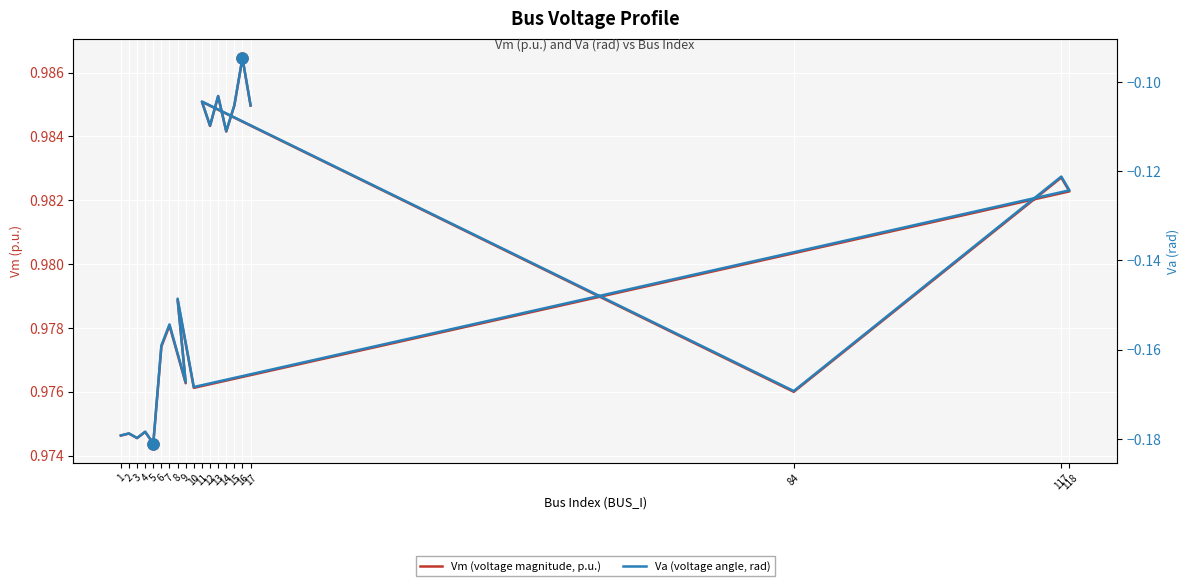

Which category has the highest value in the Vm (voltage magnitude, p.u.) series?

16